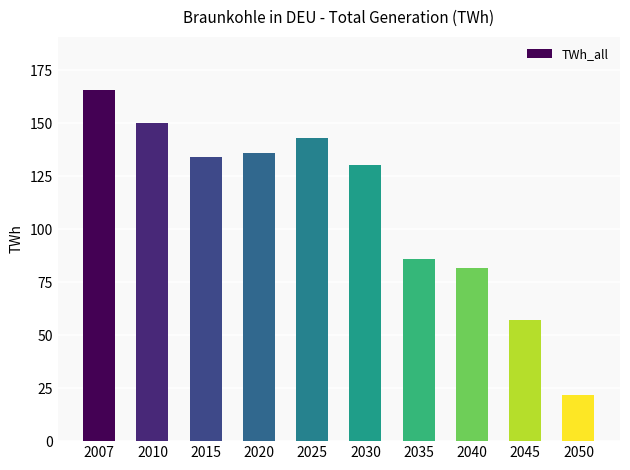

At which label is the value closest to 93?

2035